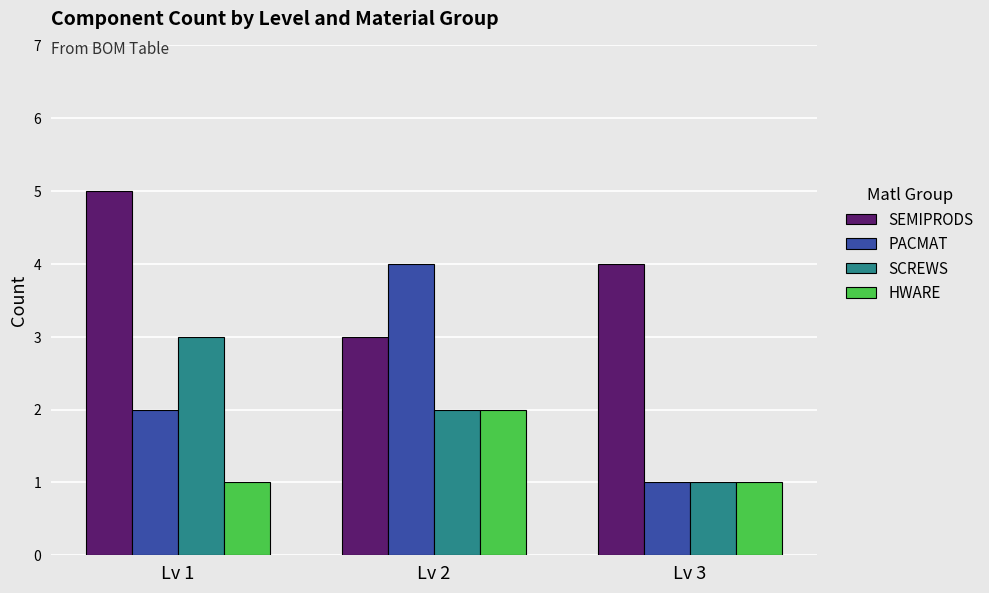

Rank the series by their maximum value, from highest to lowest.

SEMIPRODS, PACMAT, SCREWS, HWARE